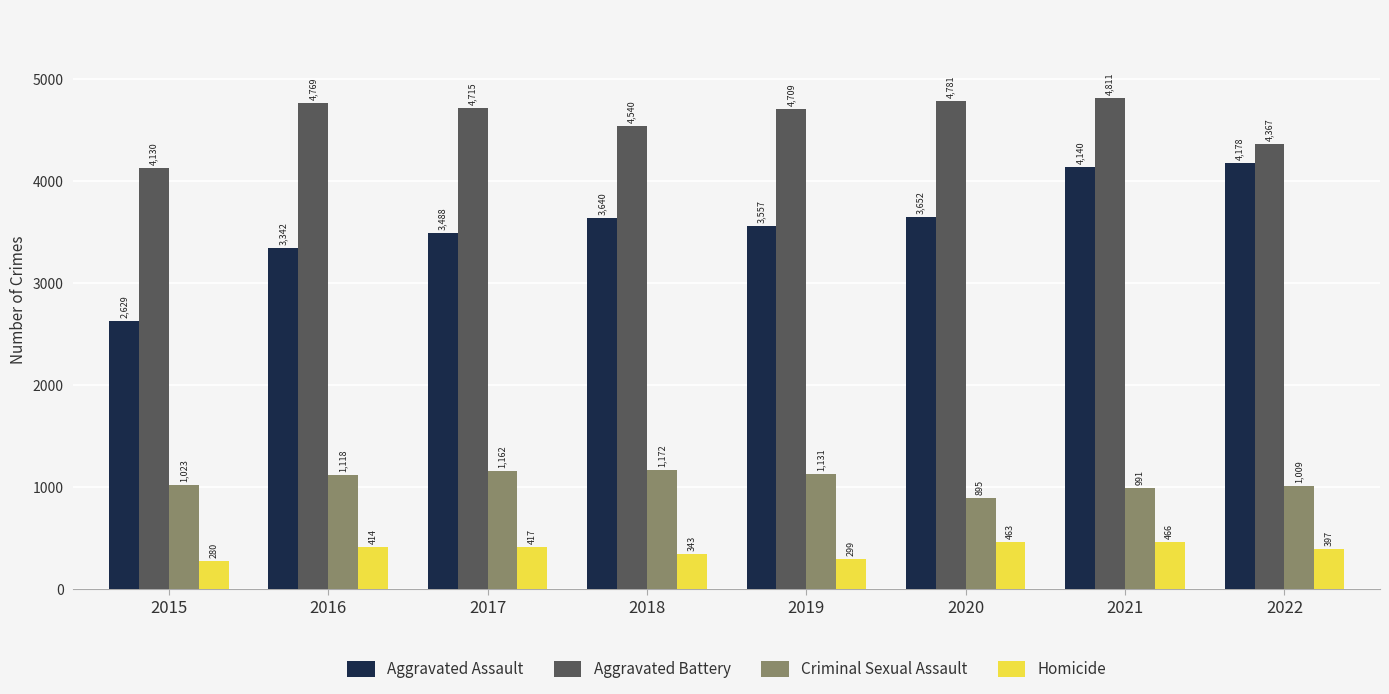

What is the smallest value displayed?

280